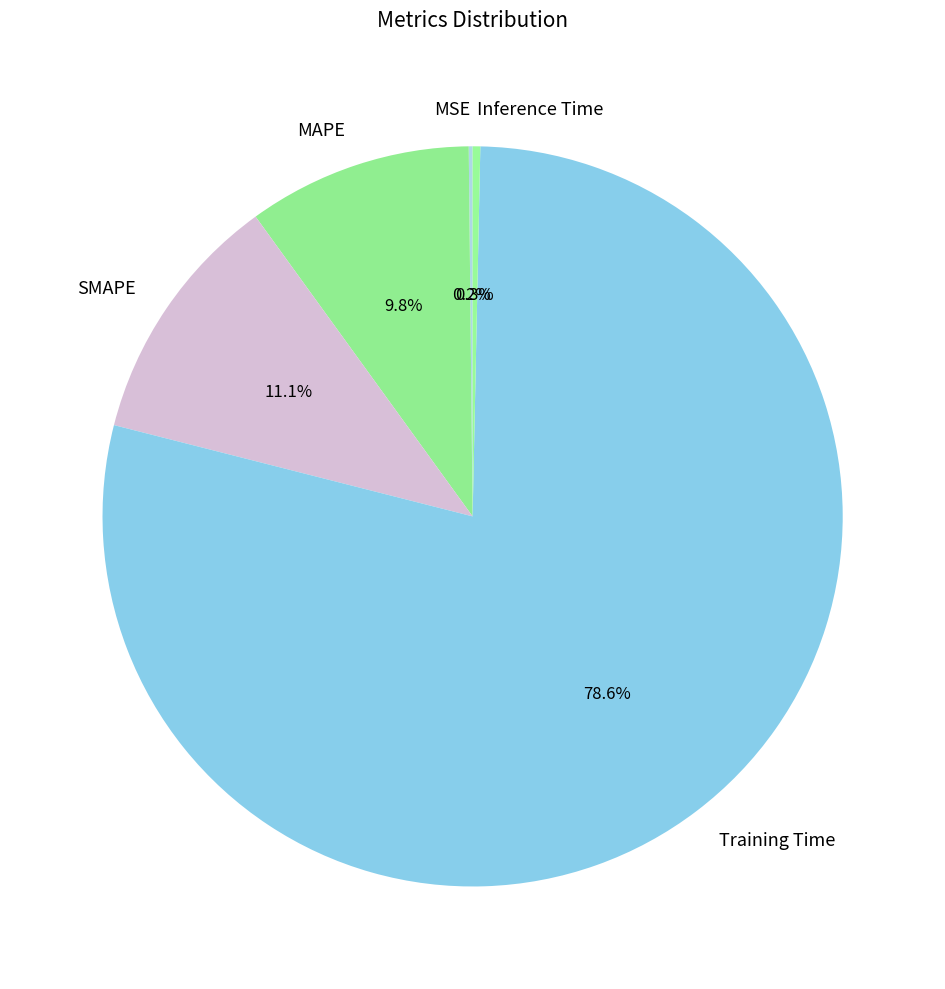

Does any single category account for the majority?

Yes